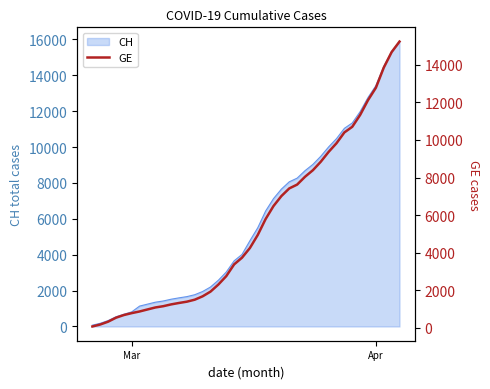

Read the CH value at Mar.

814